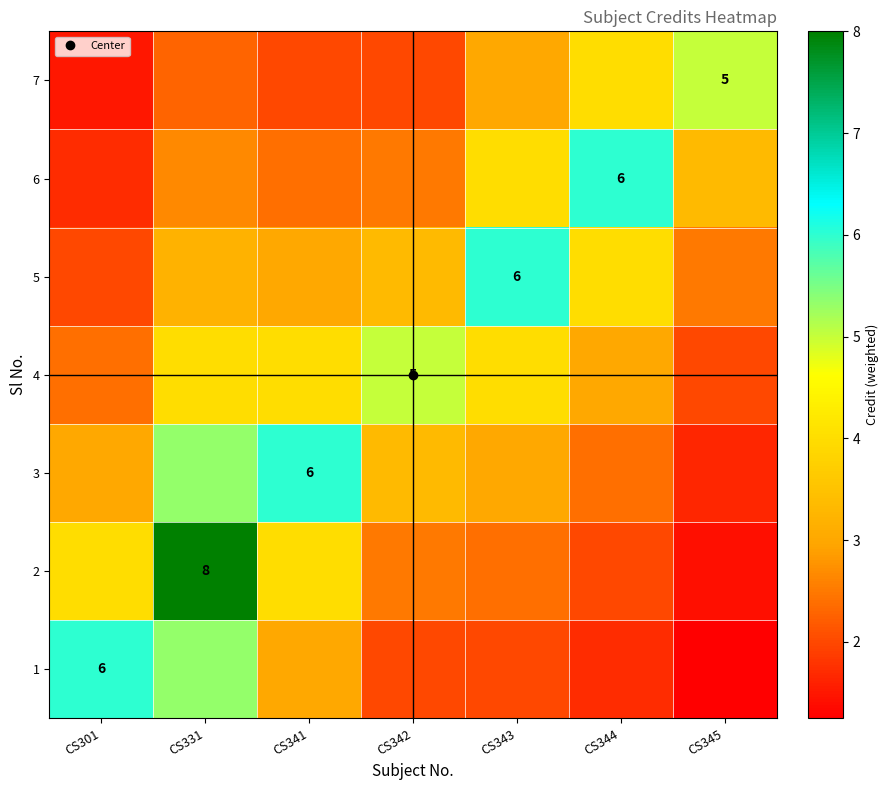

List the labels in order of 5 value, largest first.

CS343, CS344, CS342, CS331, CS341, CS345, CS301